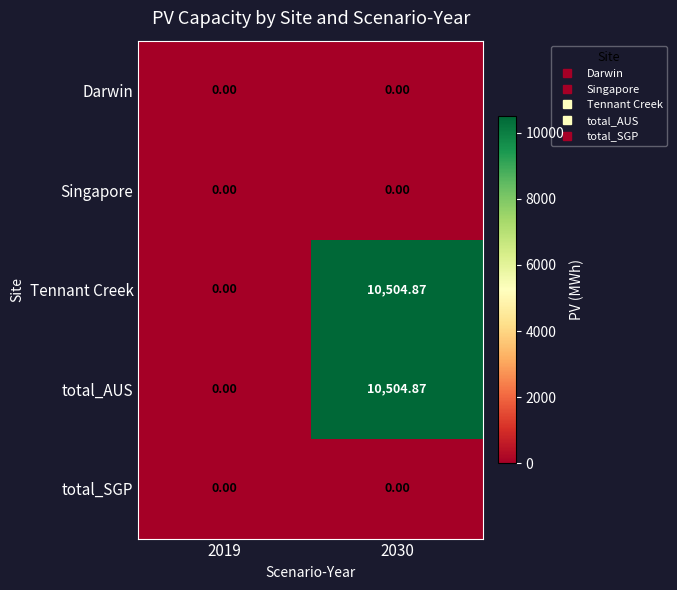

Is the value of Tennant Creek at 2030 greater than the value of Singapore at 2030?

Yes